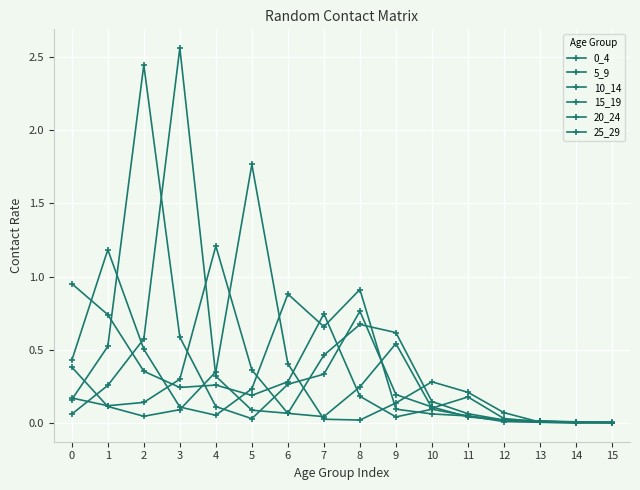

At which category does 10_14 reach its first local valley?

5